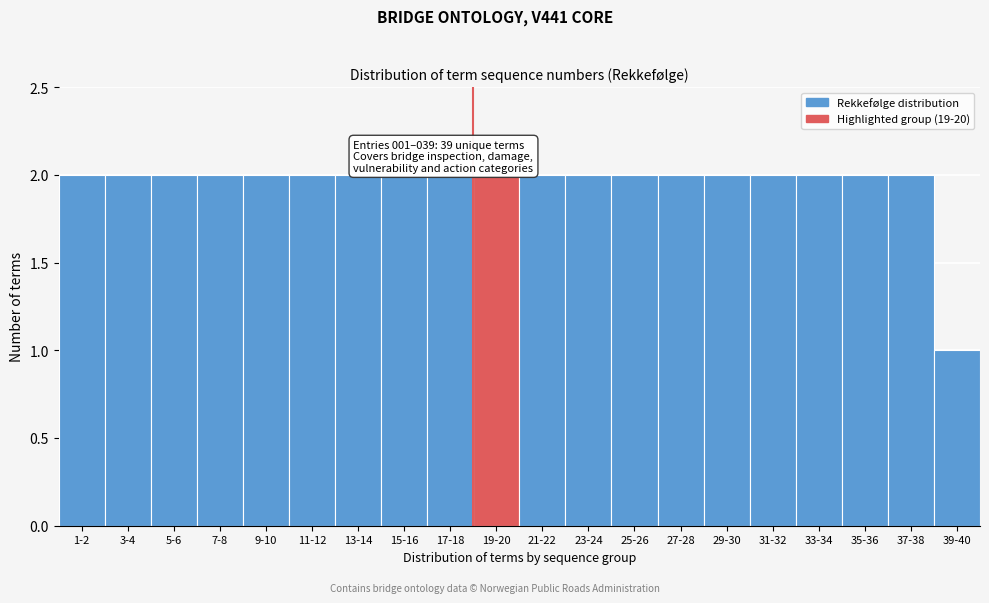

Reading right to left, transcribe all the data shown in this chart.

39-40=1	37-38=2	35-36=2	33-34=2	31-32=2	29-30=2	27-28=2	25-26=2	23-24=2	21-22=2	19-20=2	17-18=2	15-16=2	13-14=2	11-12=2	9-10=2	7-8=2	5-6=2	3-4=2	1-2=2